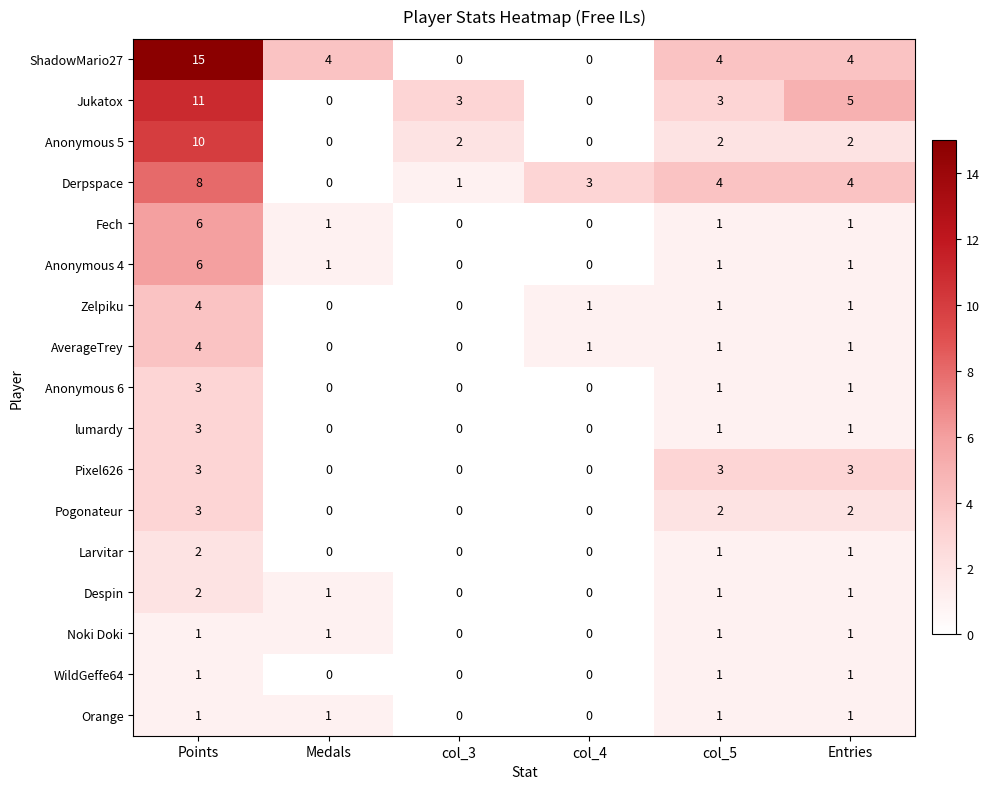

At which category is the sum across all series the highest?

Points